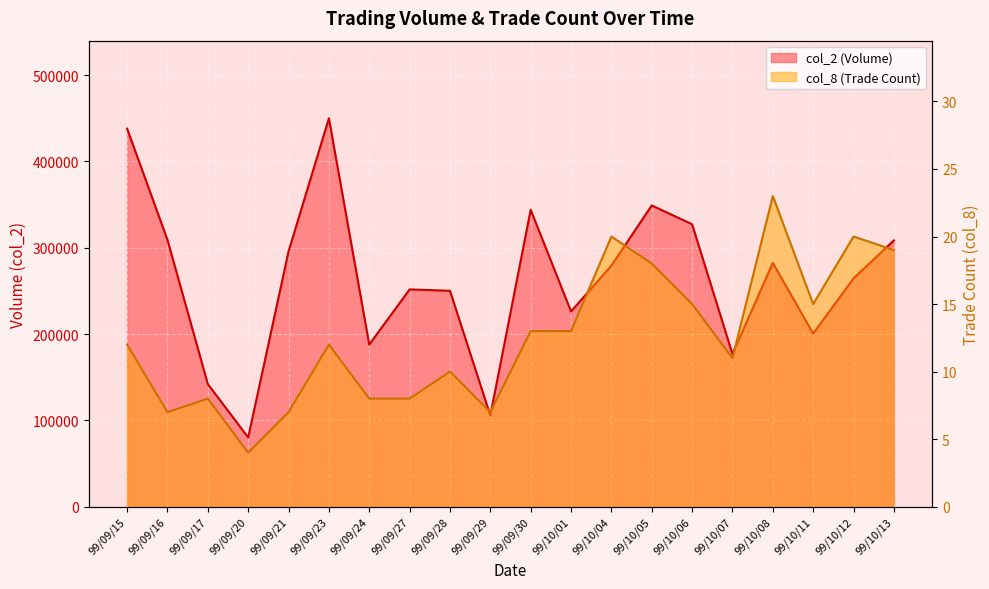

At which label does col_2 reach its peak?

99/09/23